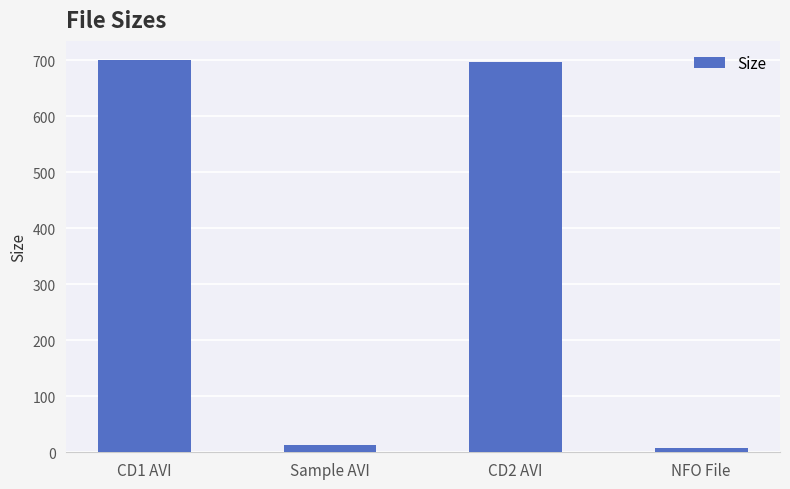

What is the maximum value shown in the chart?

699.4